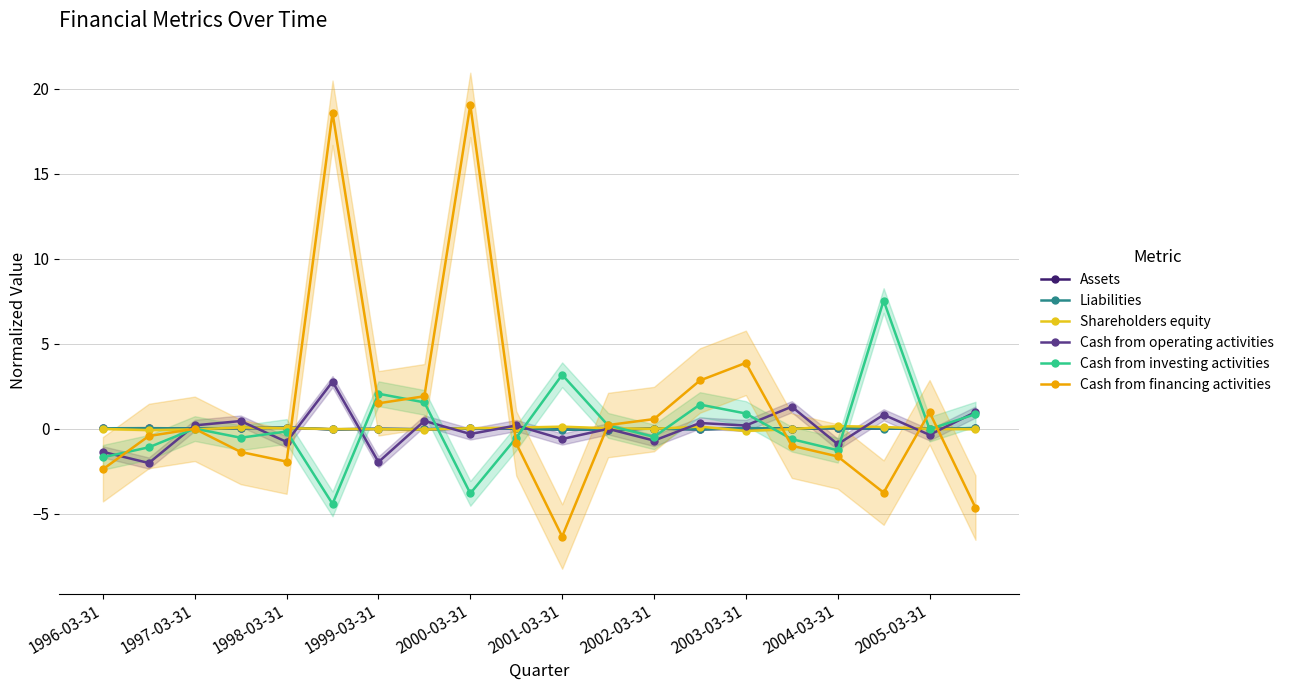

Which series ends up on top after the final intersection of Cash from financing activities and Cash from investing activities?

Cash from investing activities